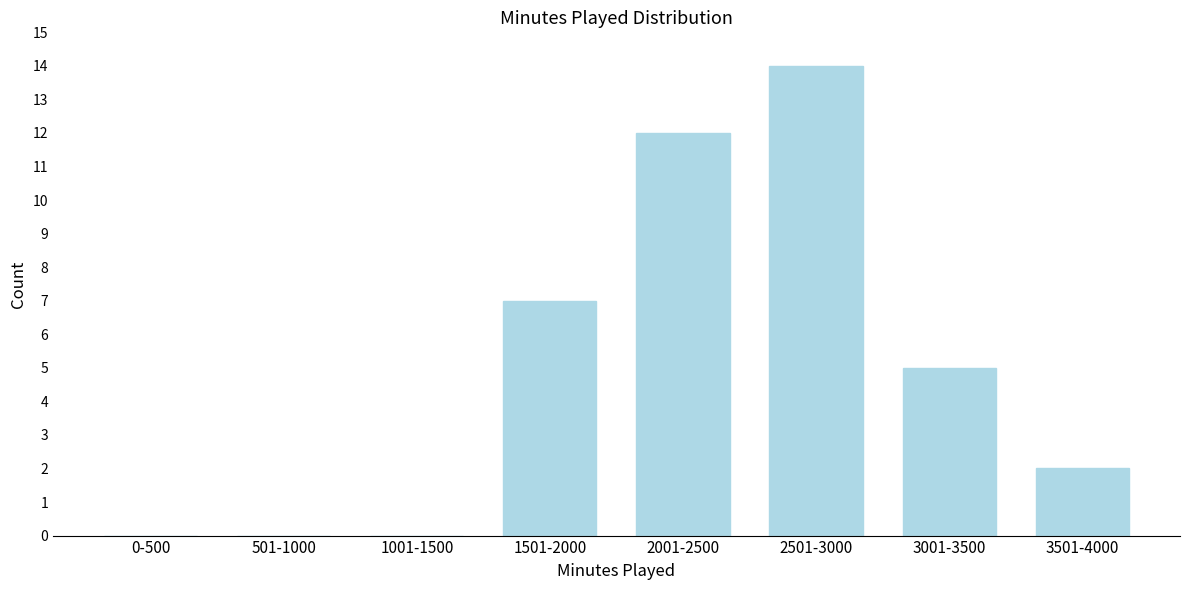

Reading left to right, what are all the values shown in this chart?

0-500=0	501-1000=0	1001-1500=0	1501-2000=7	2001-2500=12	2501-3000=14	3001-3500=5	3501-4000=2